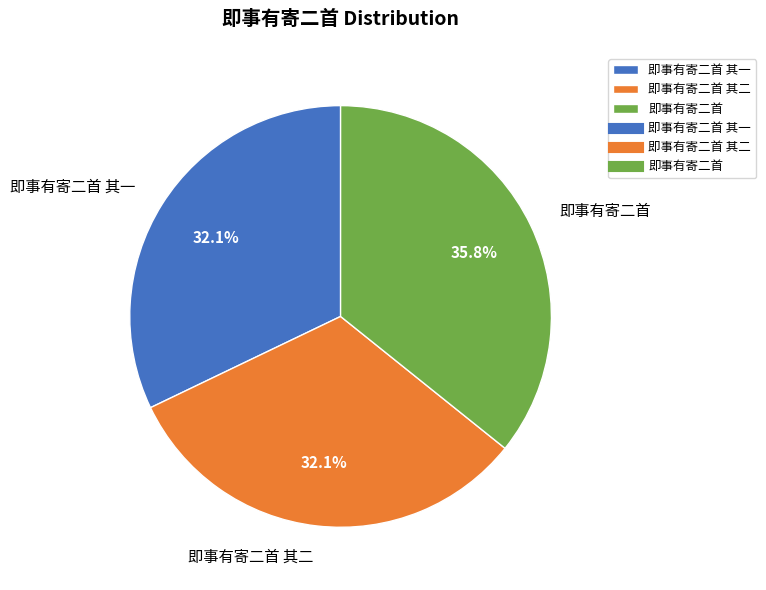

Does 即事有寄二首 其一 account for over 50% of the chart?

No